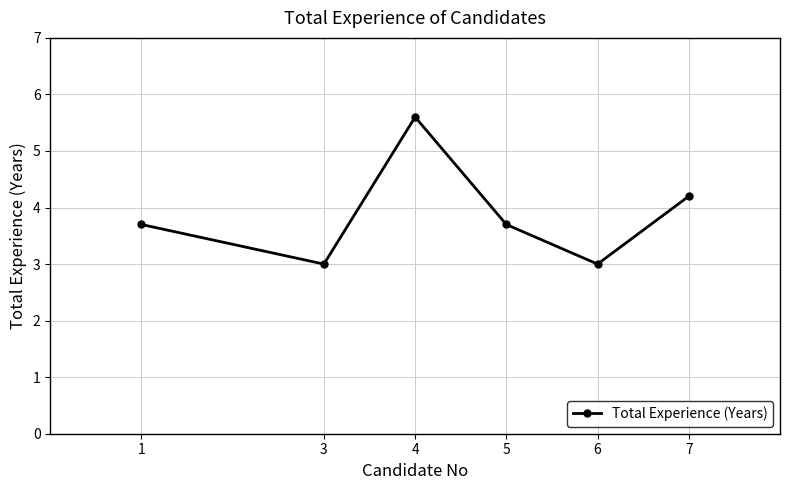

What is the approximate value at 5?

3.7